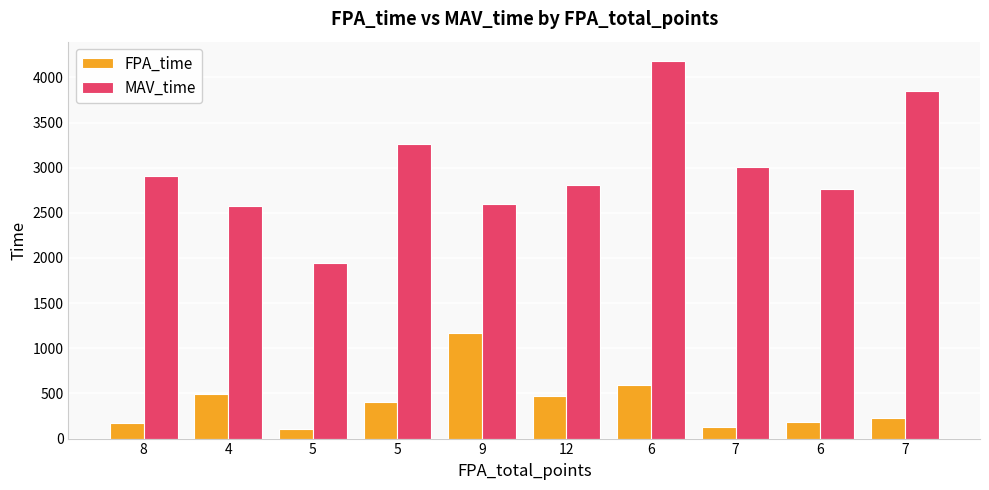

What value does the FPA_time series have at 5, to the nearest 50?

400